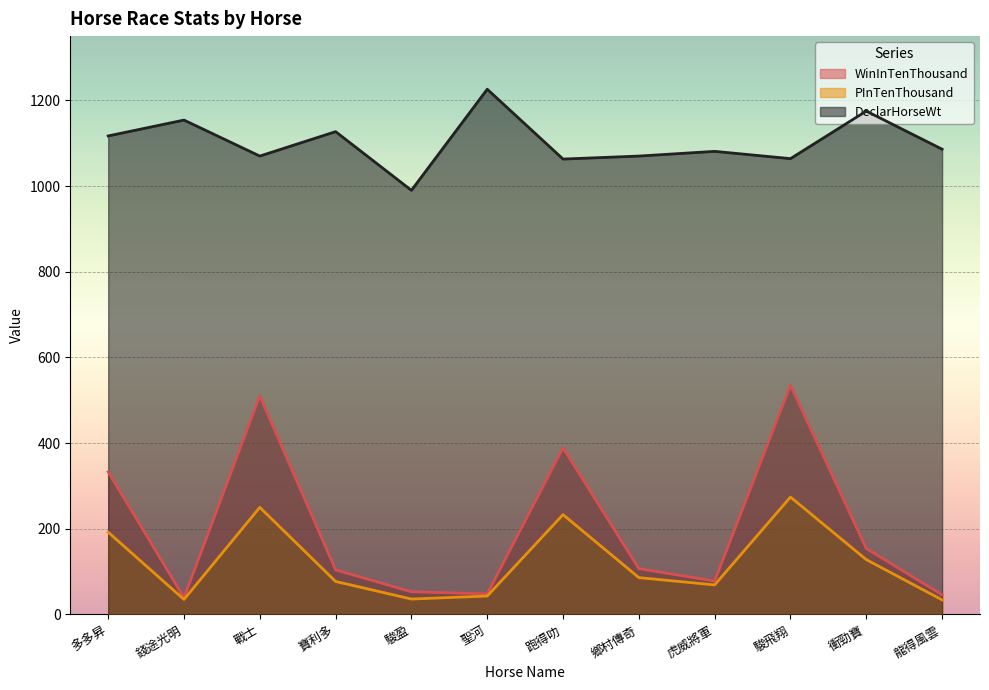

Where does the WinInTenThousand series first go above 107?

多多昇